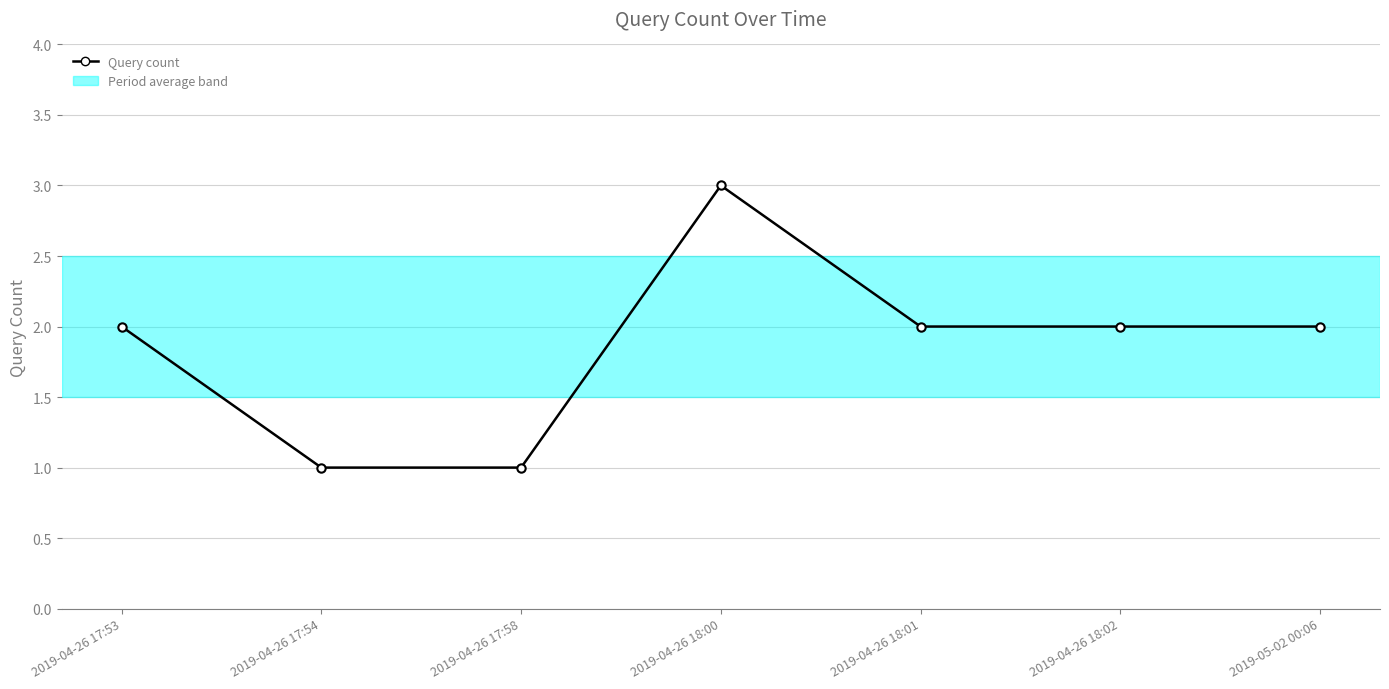

What position from the left is 2019-04-26 18:01?

5